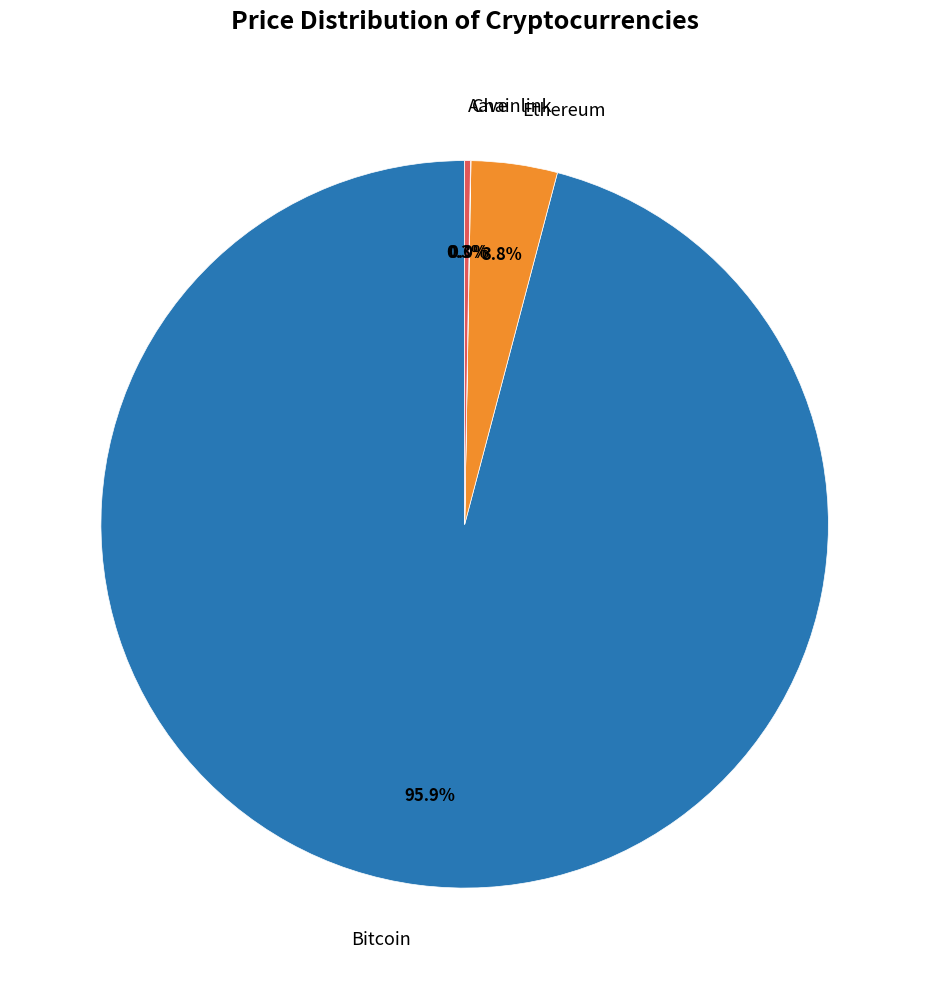

Is it true that Bitcoin is 89% of the pie?

False